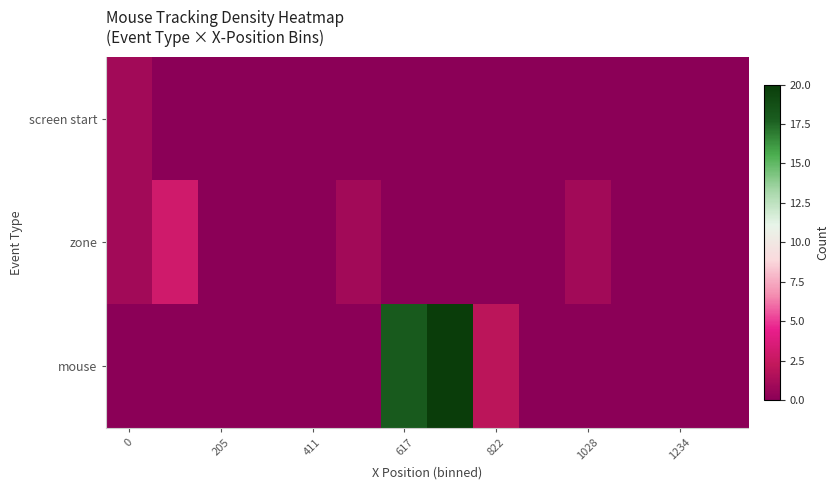

At how many categories does at least one series exceed 4?

2